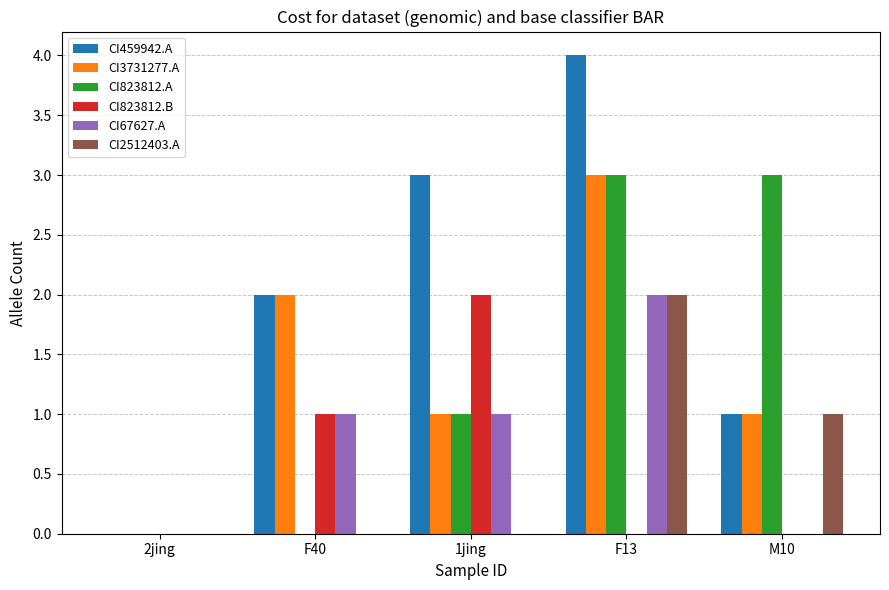

True or false: CI67627.A has a value of 0 at 1jing.

False